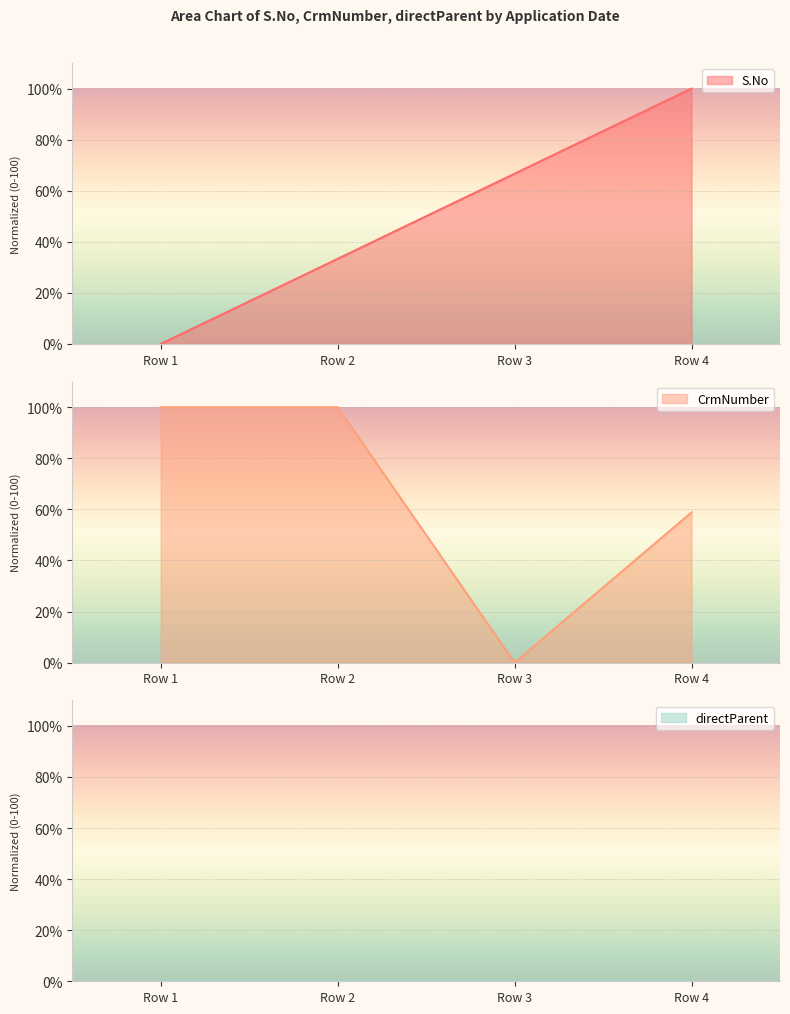

What is the sum of the S.No values at Row 4 and Row 3?

166.7